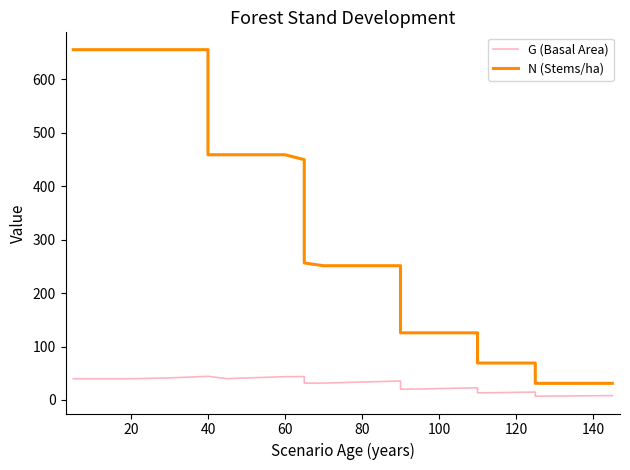

True or false: N (Stems/ha) has a value of 48.2 at 31.

False